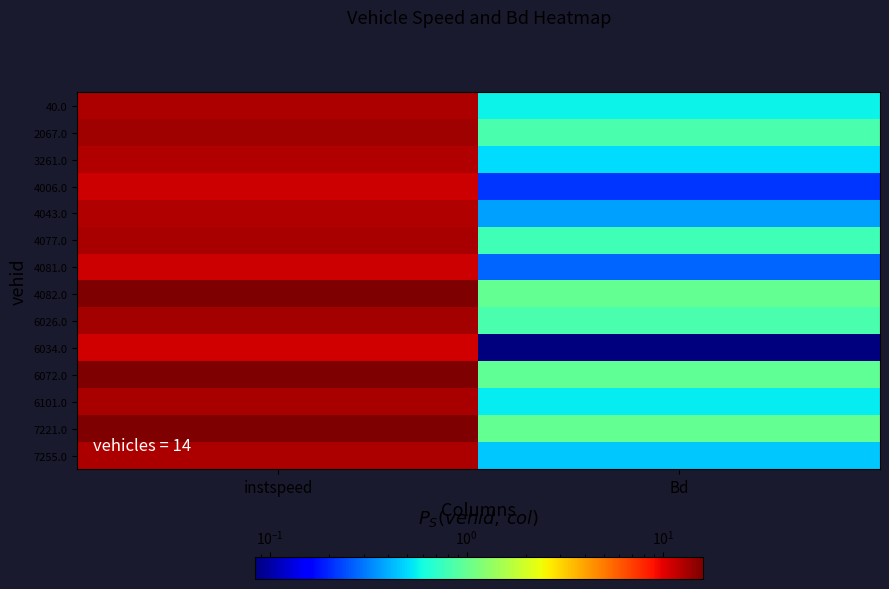

What is the total value across all series at Bd?

8.4